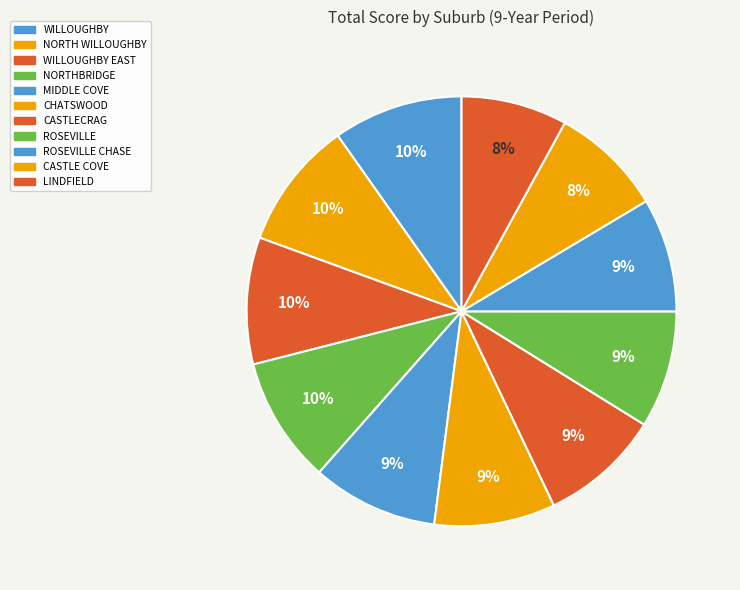

How many segments does this pie chart have?

11